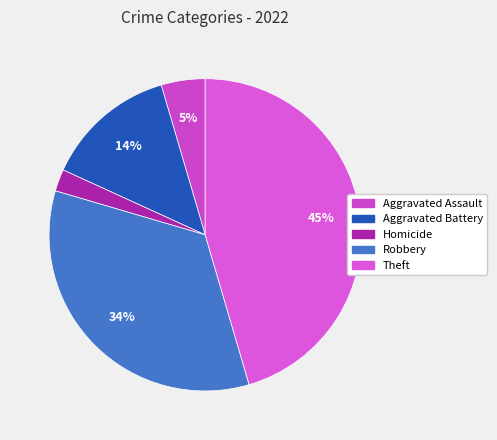

How many slices are in this pie chart?

5